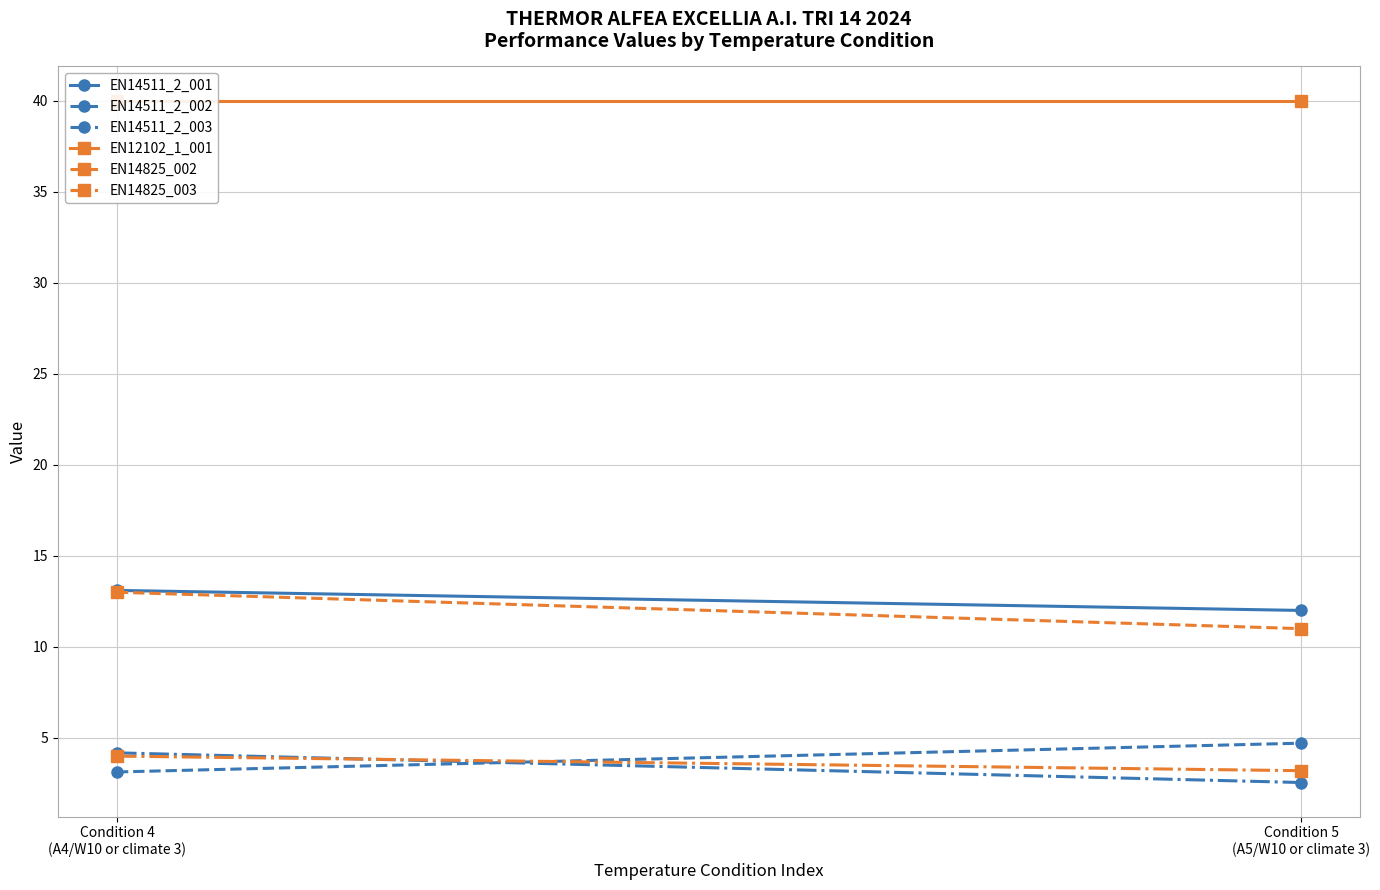

How many lines are shown in the chart?

6